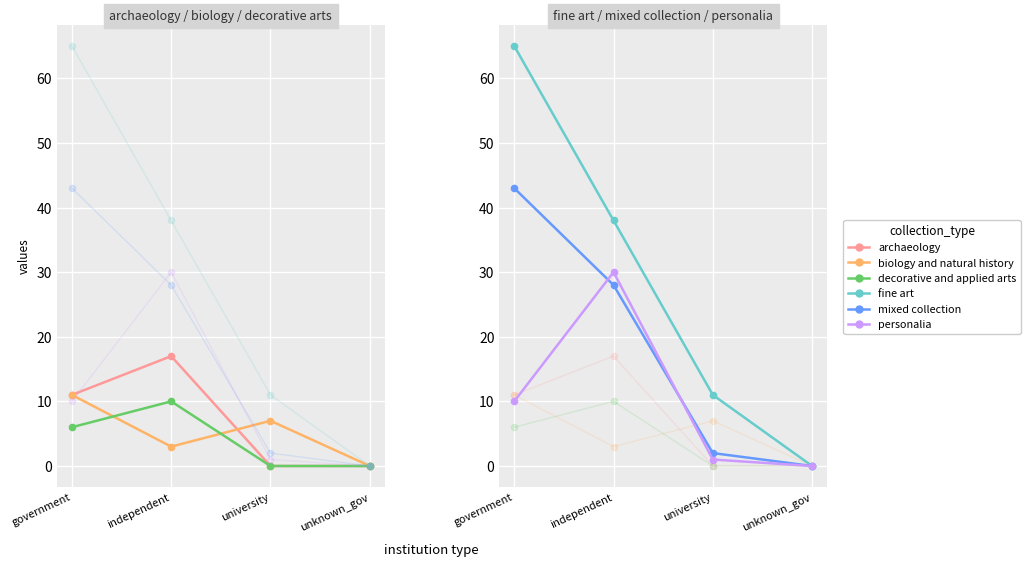

Rank the series at unknown_gov from highest to lowest value.

archaeology, biology and natural history, decorative and applied arts, fine art, mixed collection, personalia